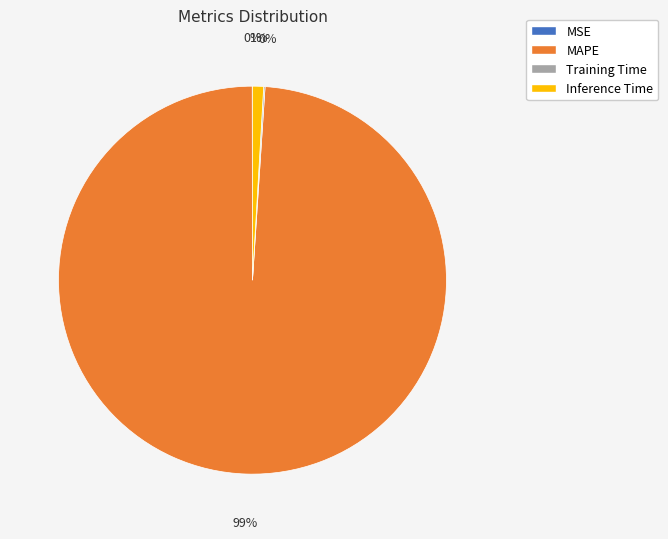

Between Inference Time and MAPE, which is larger?

MAPE